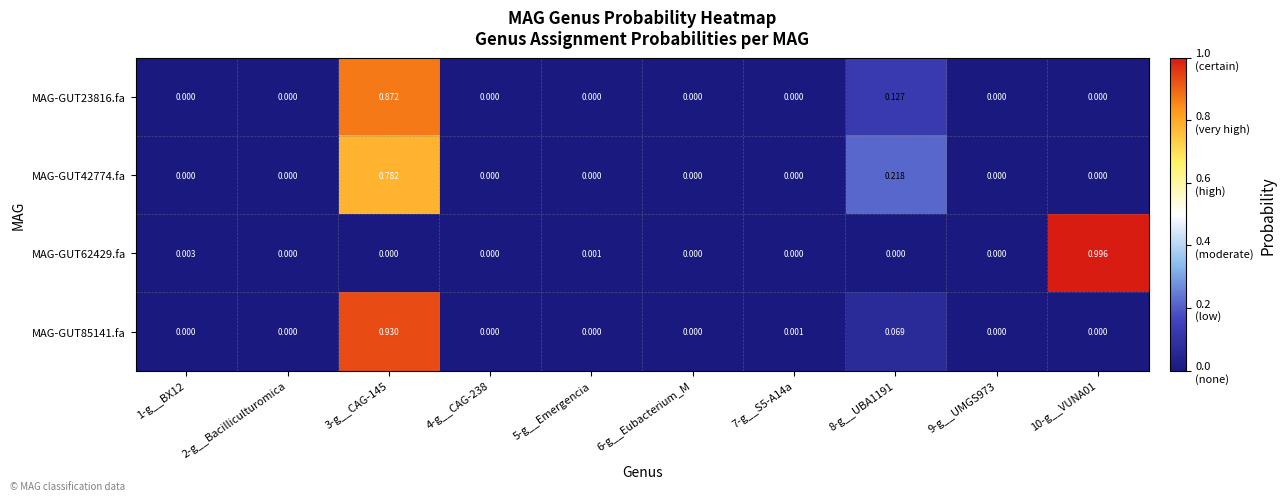

Between 1-g__BX12 and 4-g__CAG-238, which series saw the biggest shift?

MAG-GUT62429.fa